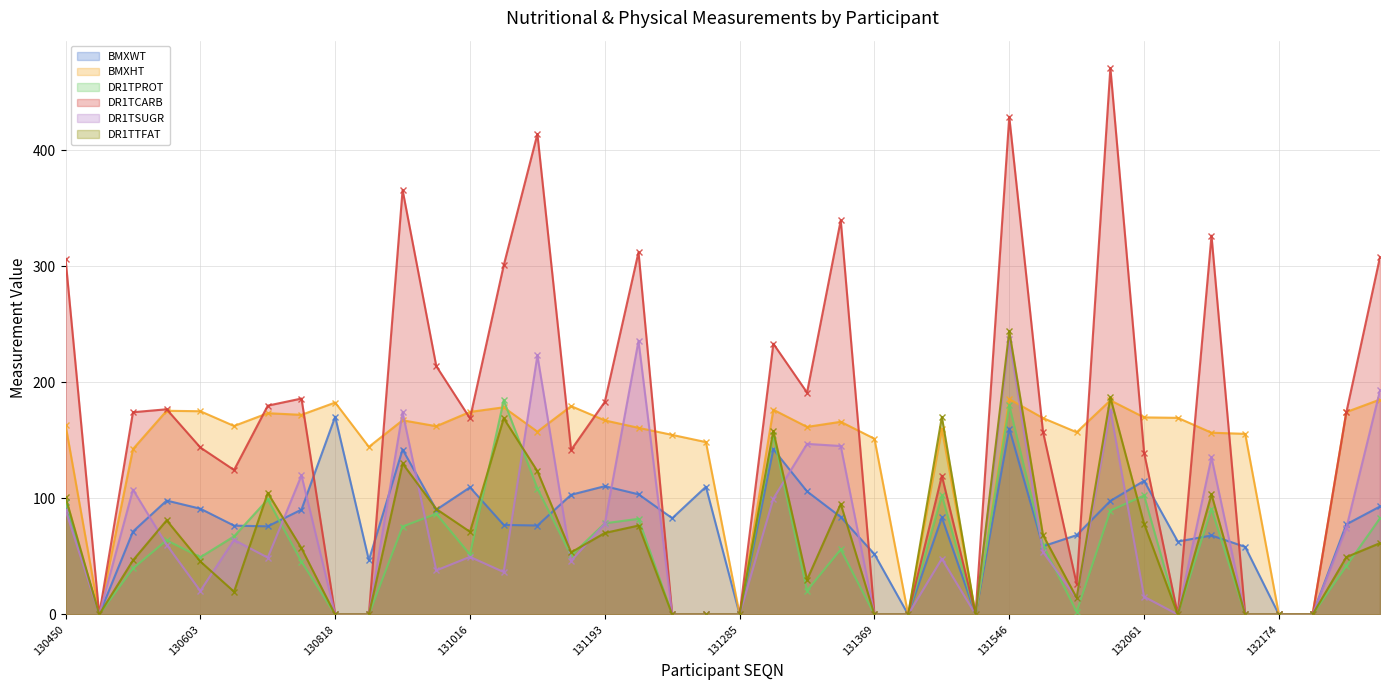

How many lines are shown in the chart?

6